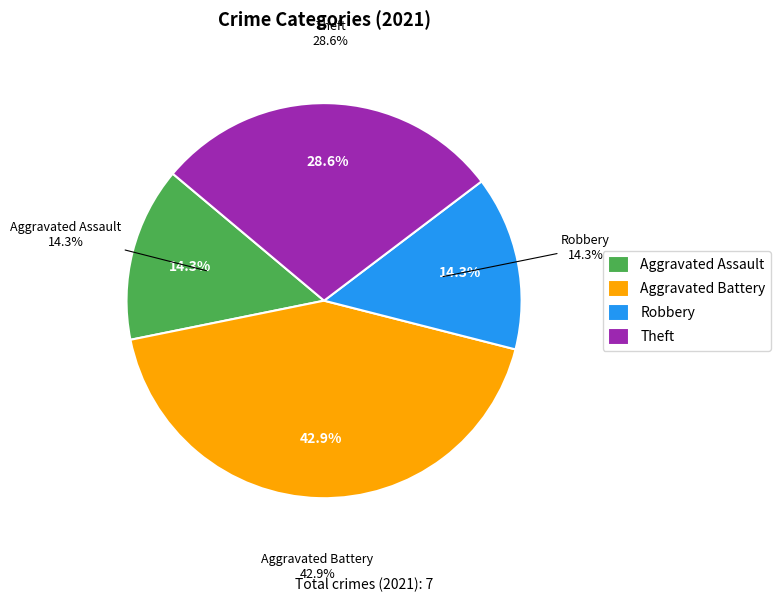

To the nearest percent, what is the average slice percentage?

25%